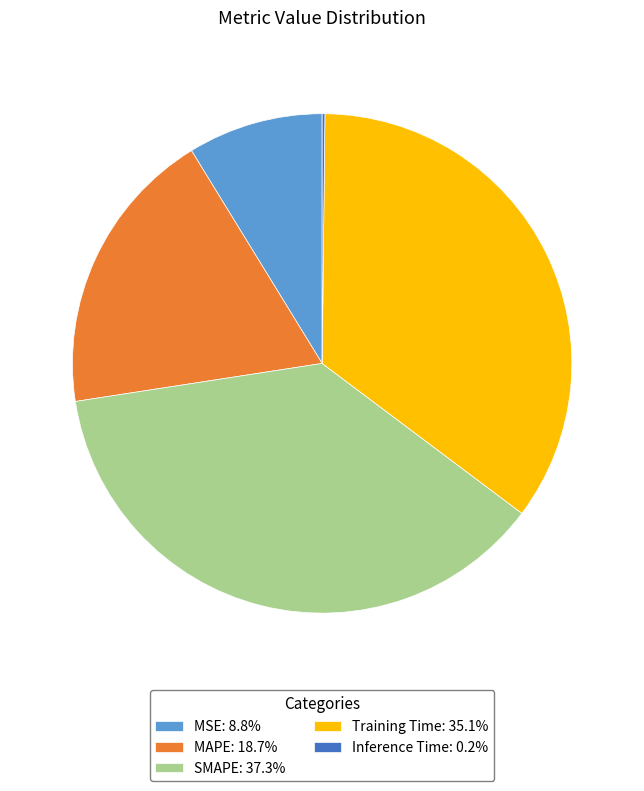

The MAPE slice represents 19% of the pie. True or false?

True